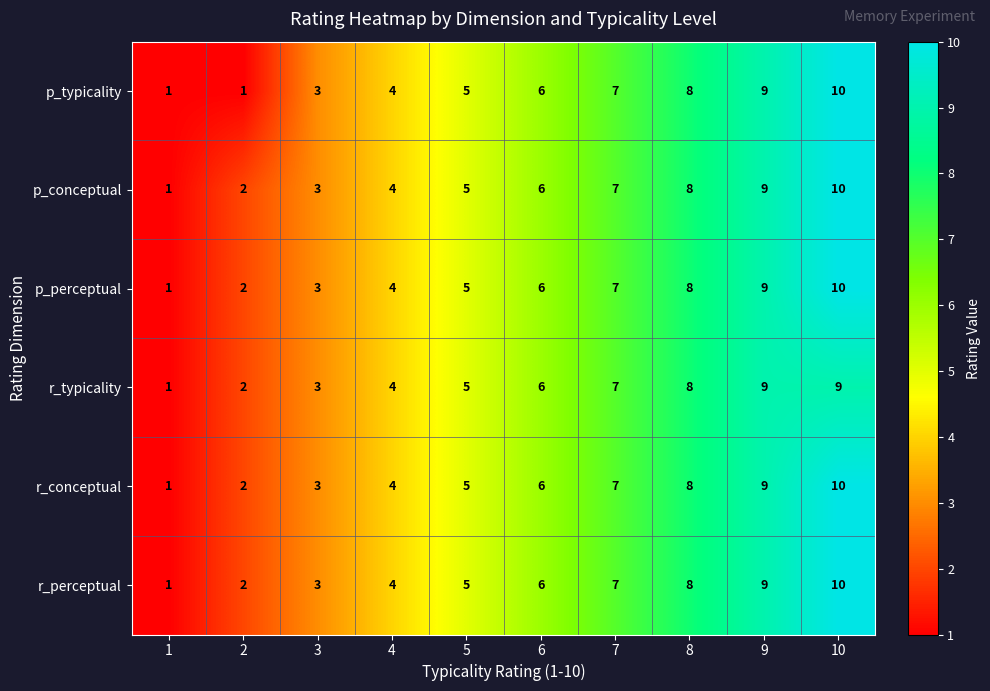

Is it true that p_perceptual equals 1 at 1?

True